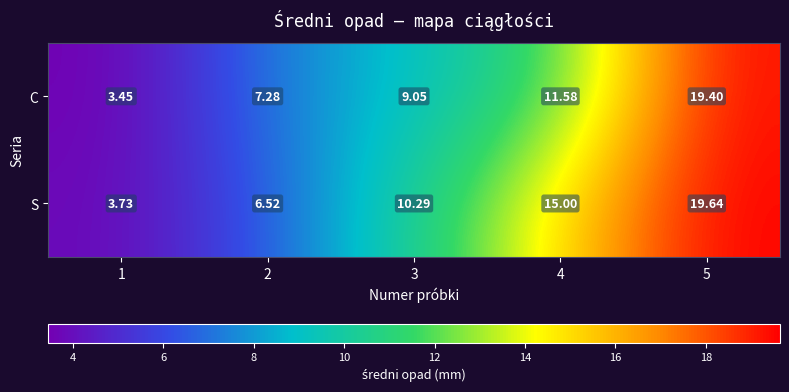

How many values in the S series exceed 10?

3